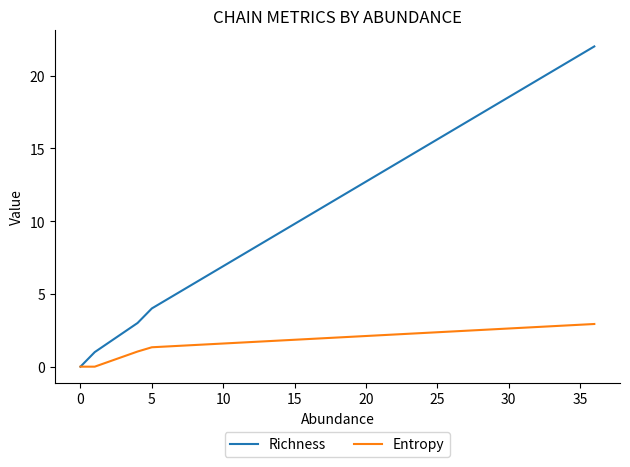

Which series has the largest total across all categories?

Richness